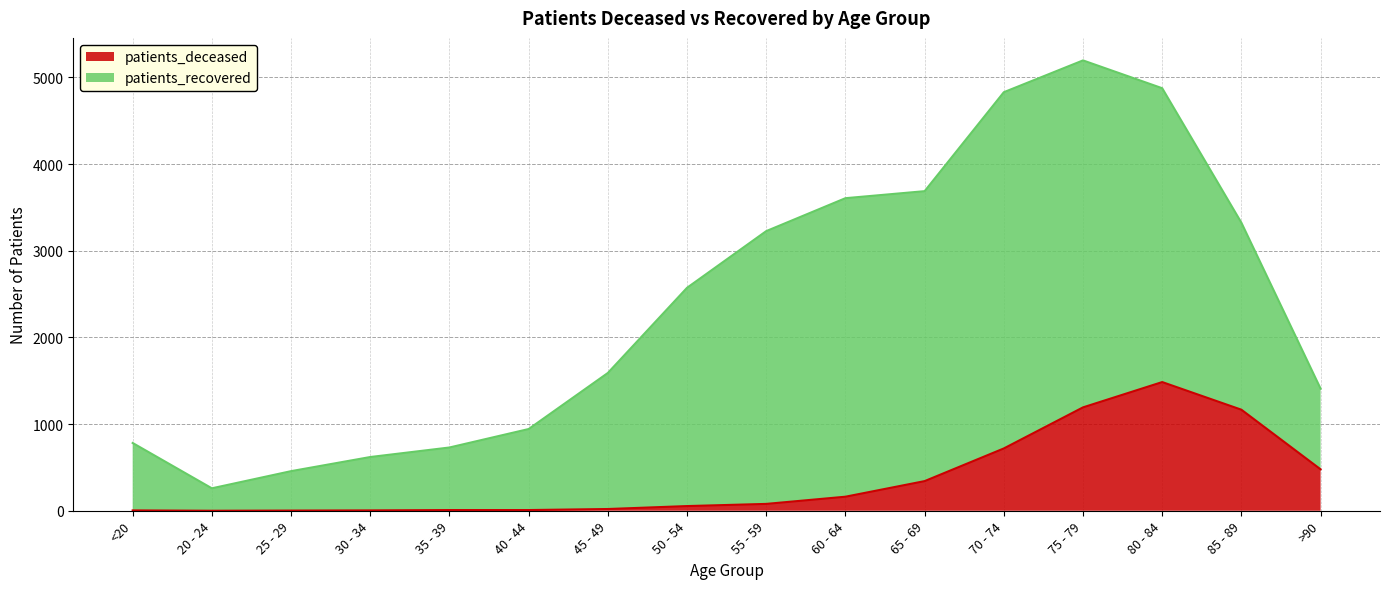

At which category is the sum across all series the highest?

75 - 79